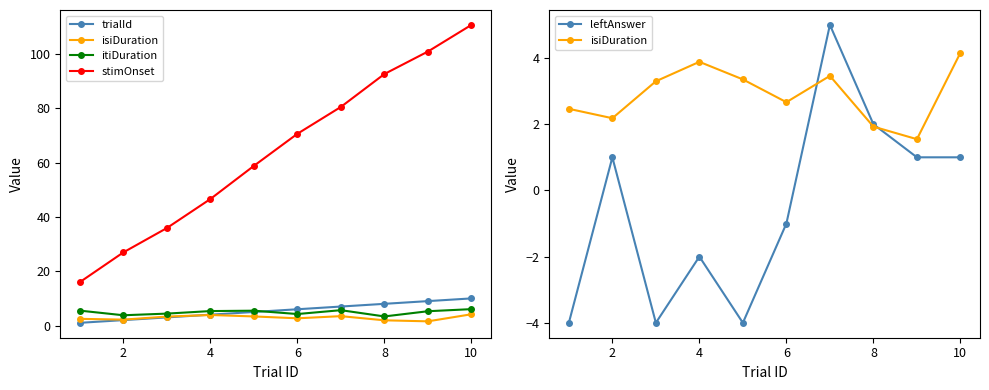

How many data points in itiDuration are above 5?

6